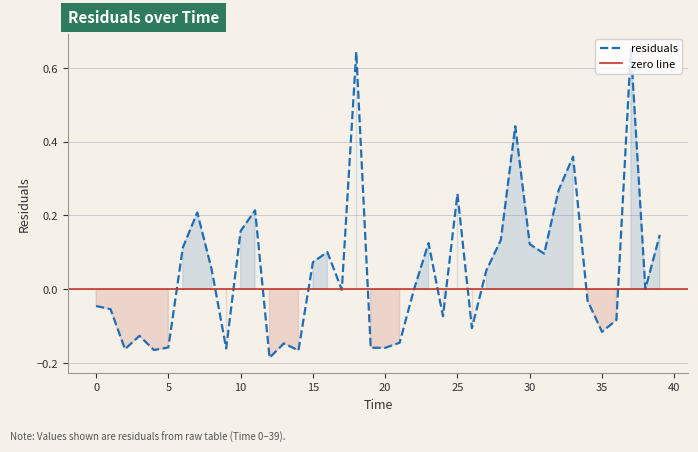

What is the change in value from 23 to 37?

+0.5